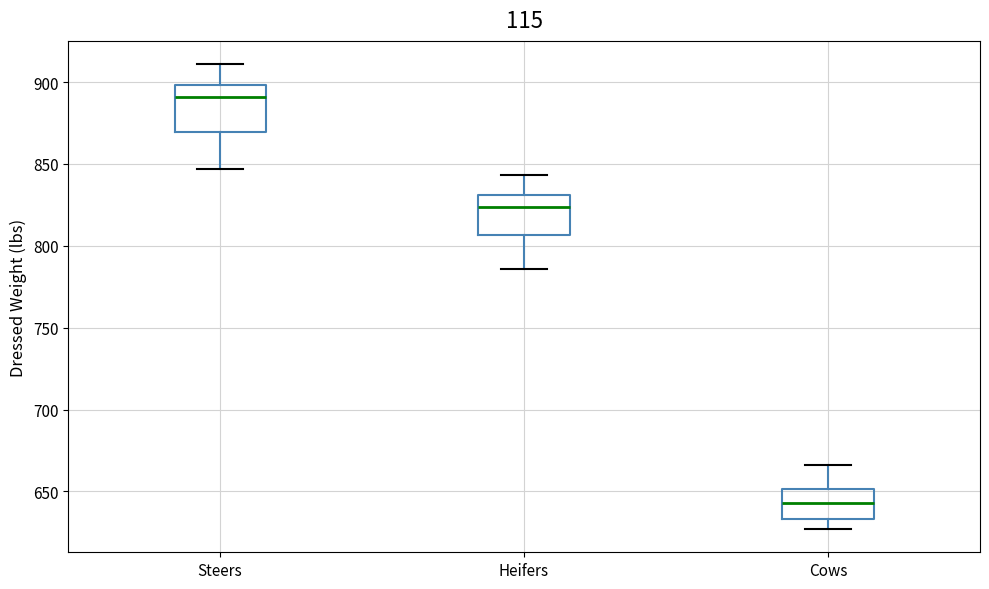

Which box's median line is the lowest?

Cows